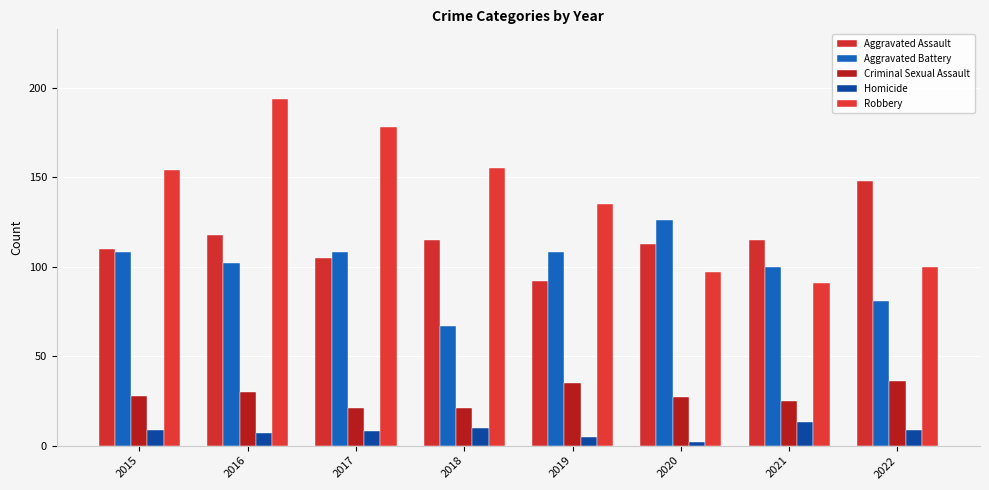

What is the minimum value for Aggravated Assault?

92